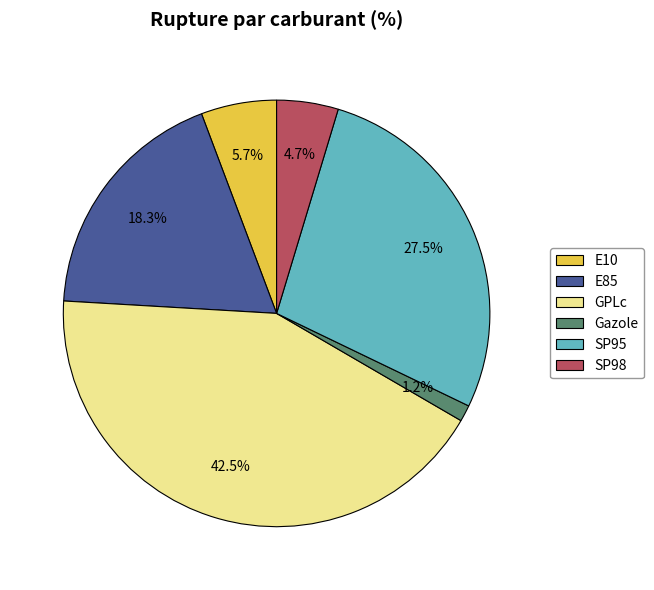

Does any single category account for the majority?

No